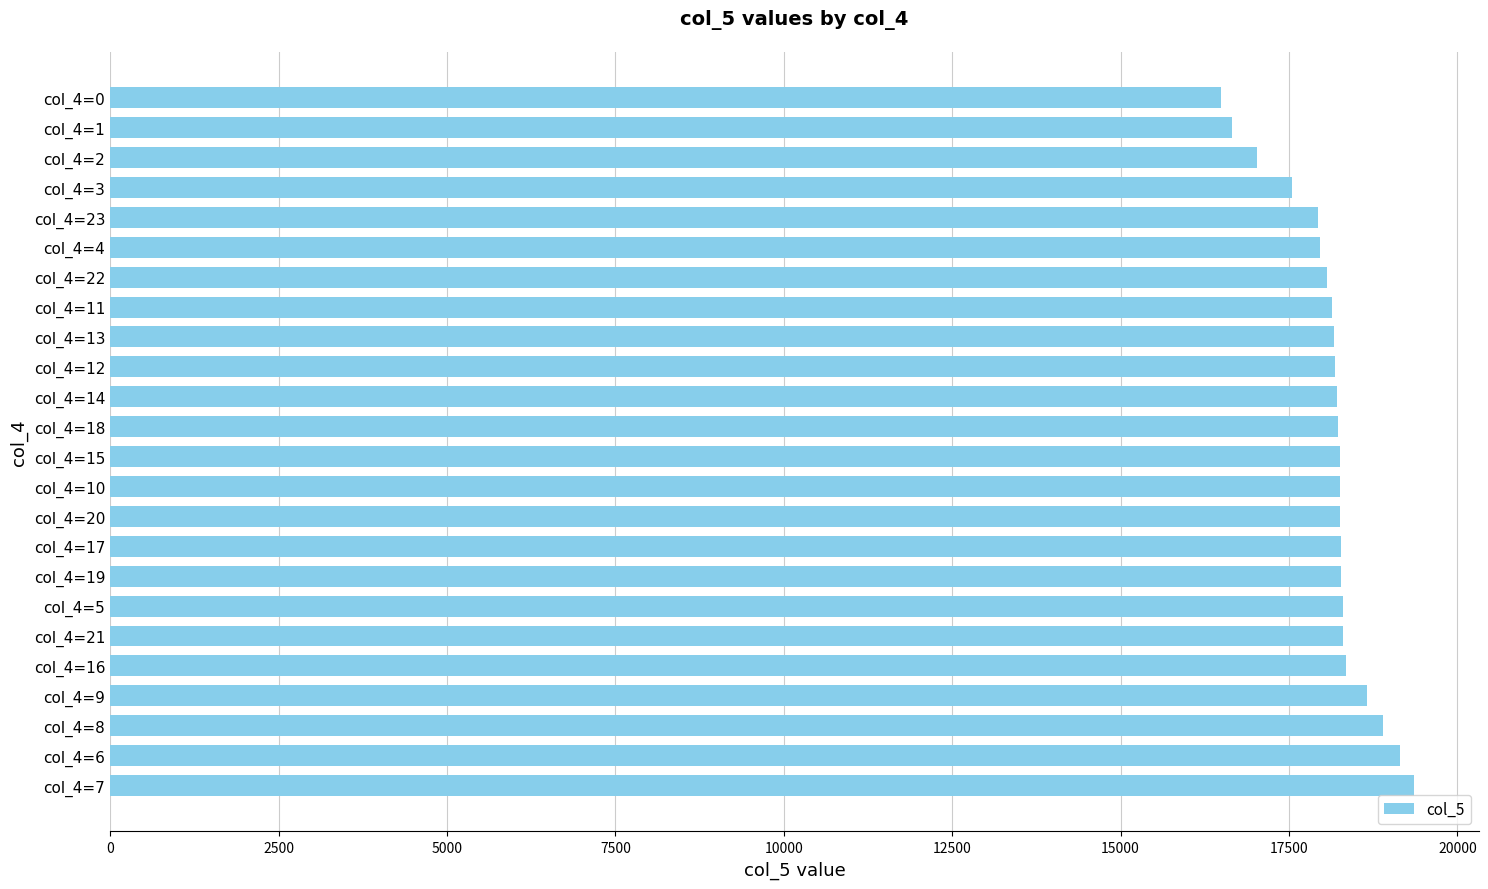

What is the difference between the maximum and minimum values?

2855